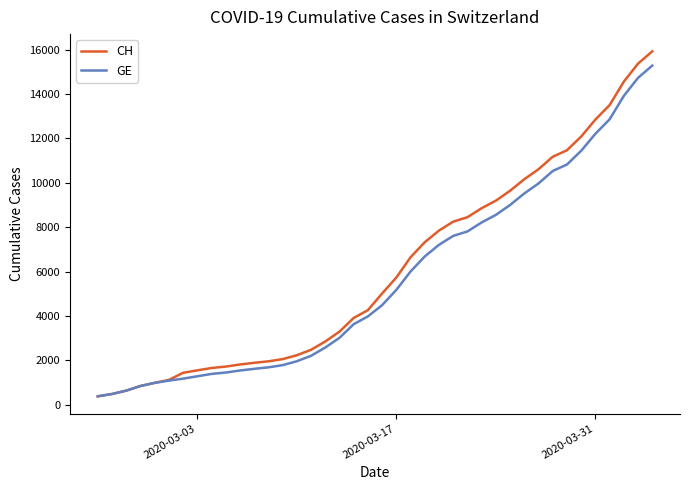

What is the minimum value for GE?

375